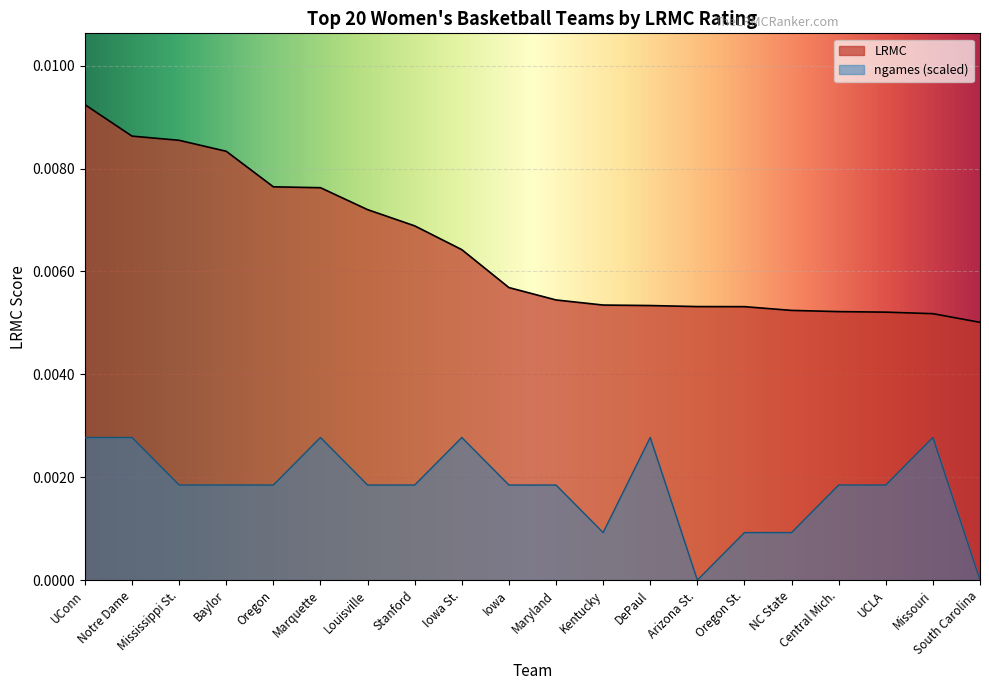

Which has a higher value, Oregon or Iowa St.?

Oregon